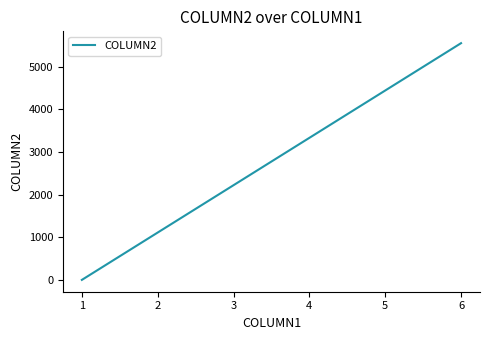

What is the change in value from 4 to 5?

+1111